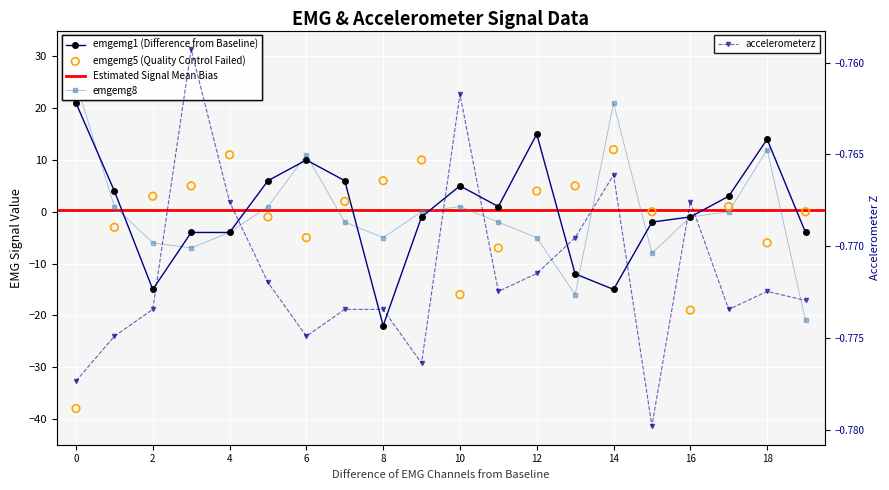

Is the value of accelerometerz at 10 greater than the value of emgemg5 at 6?

Yes